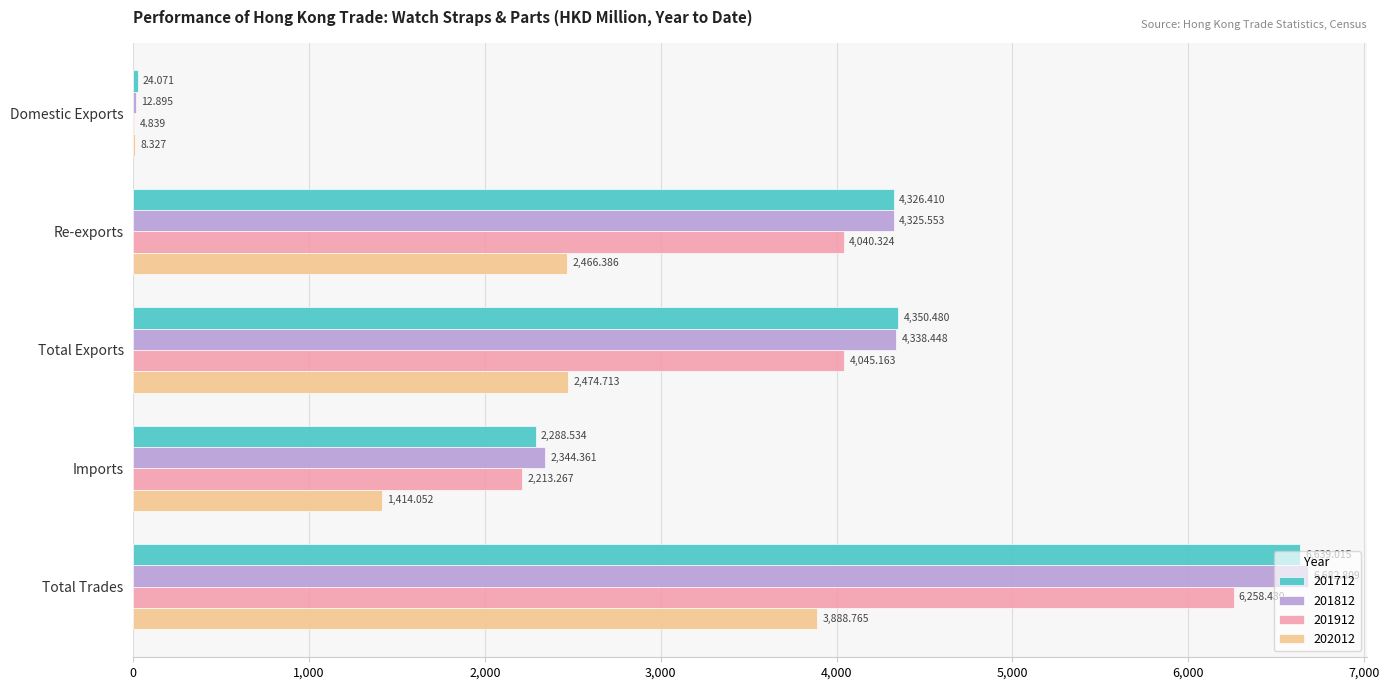

Which category has the highest value across all series?

Total Trades